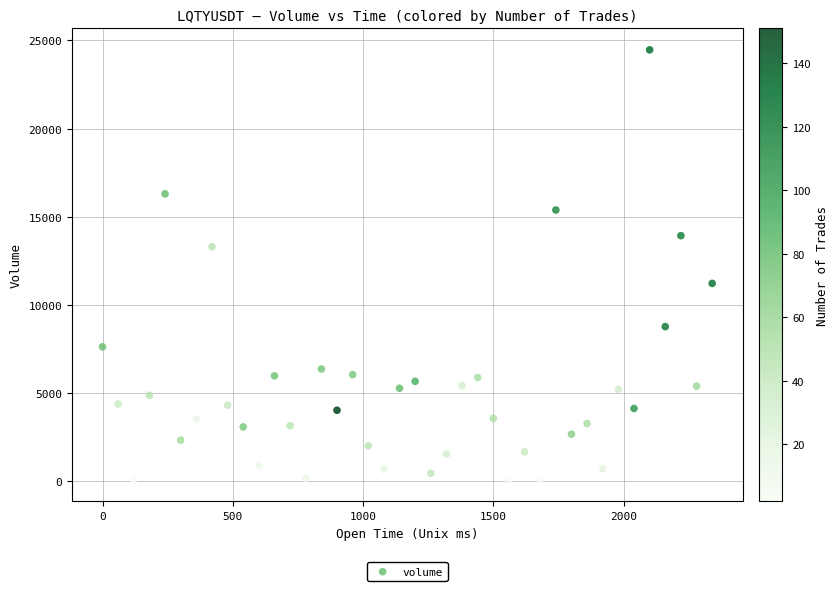

What is the range of Y values (max minus min)?

24394.5